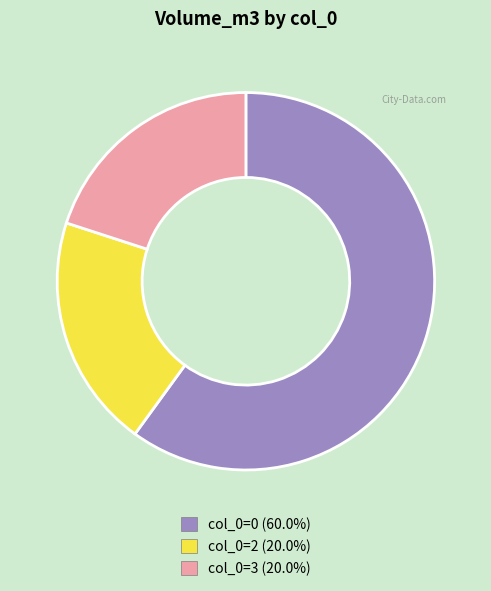

Approximately how many times larger is the value at col_0=3 (20.0%) compared to col_0=2 (20.0%)?

1.0